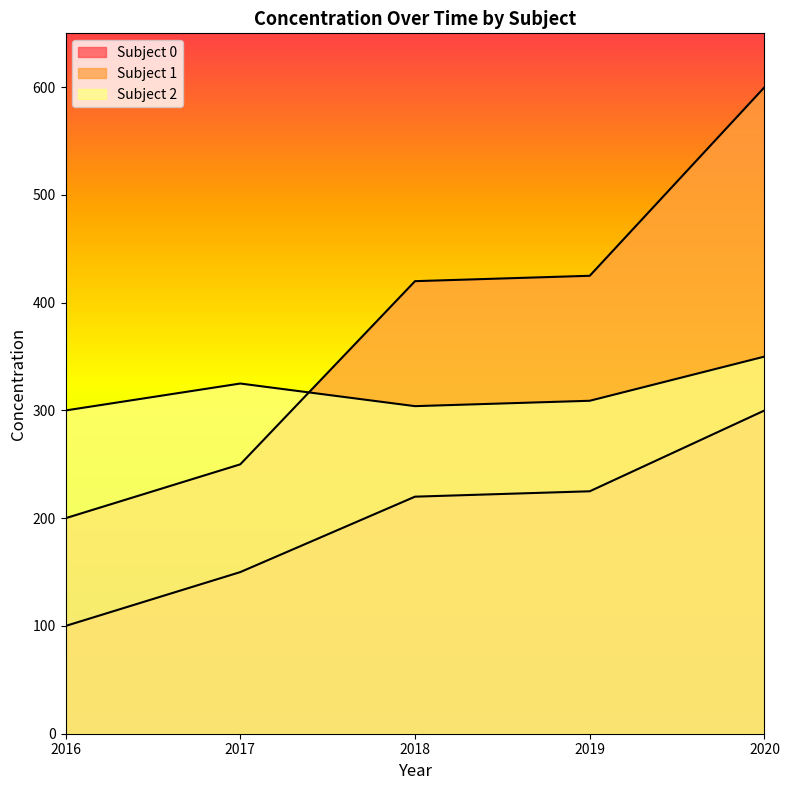

True or false: Subject 1 has a value of 264 at 2016.

False